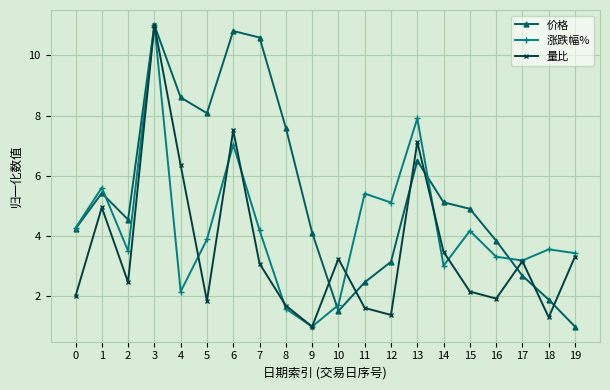

In 涨跌幅%, how many points are higher than both neighbors (excluding endpoints)?

7